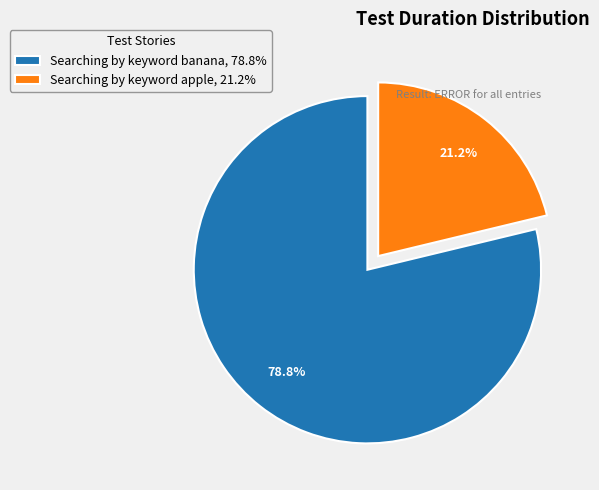

To the nearest percent, what is the combined percentage of Searching by keyword banana and Searching by keyword apple?

100%